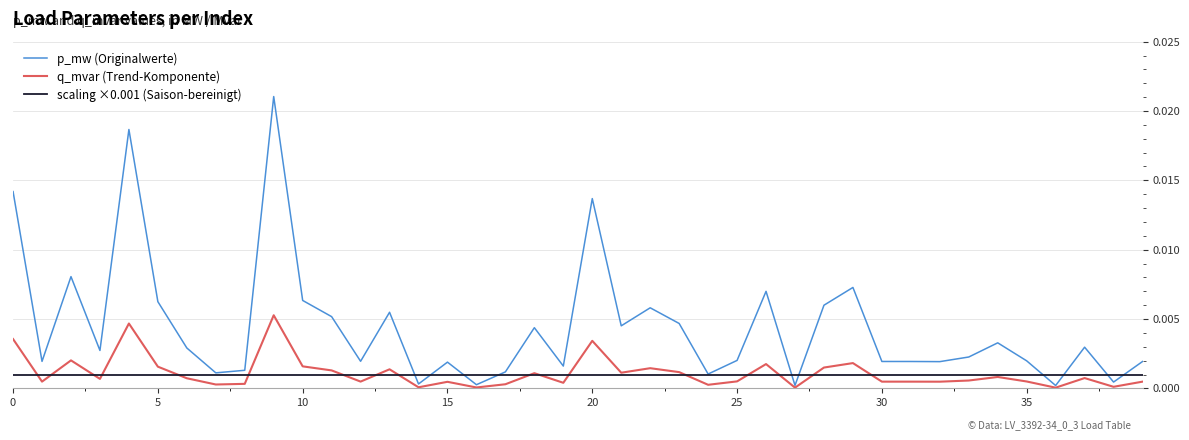

At how many categories does at least one series exceed 0?

40